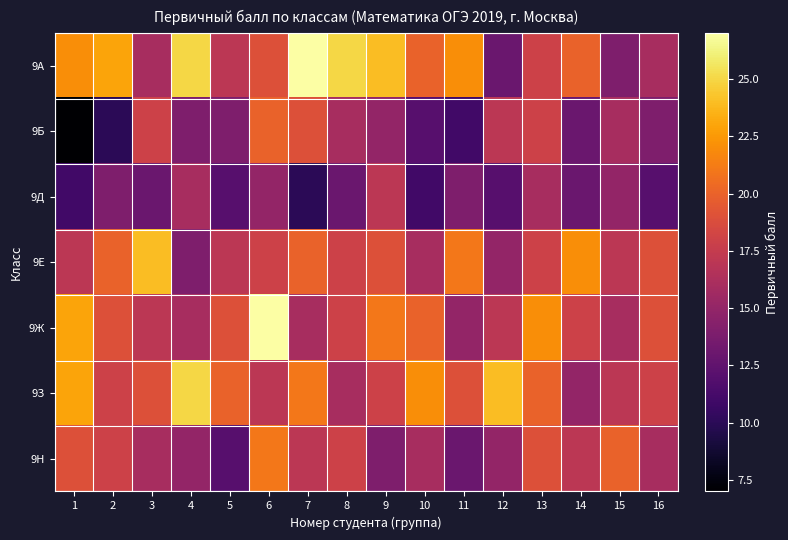

What is the spread (max minus min) of values at 13?

6